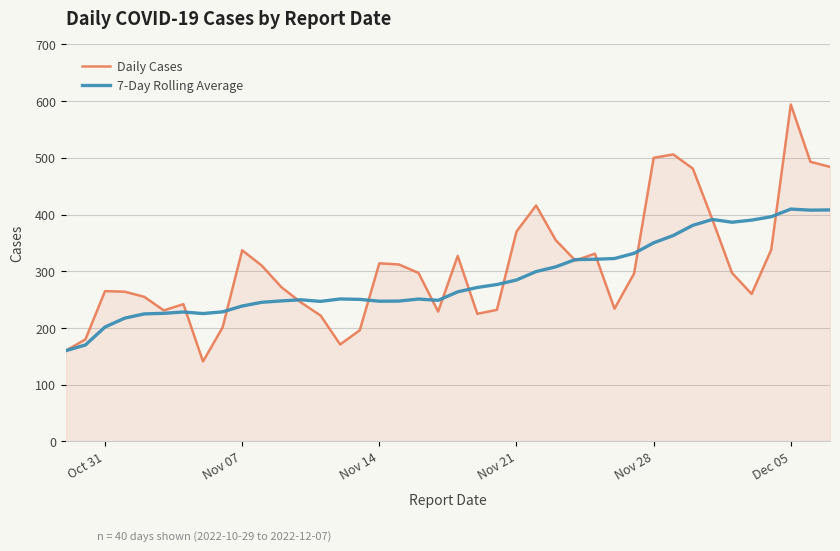

Which series has the widest spread of values?

Daily Cases